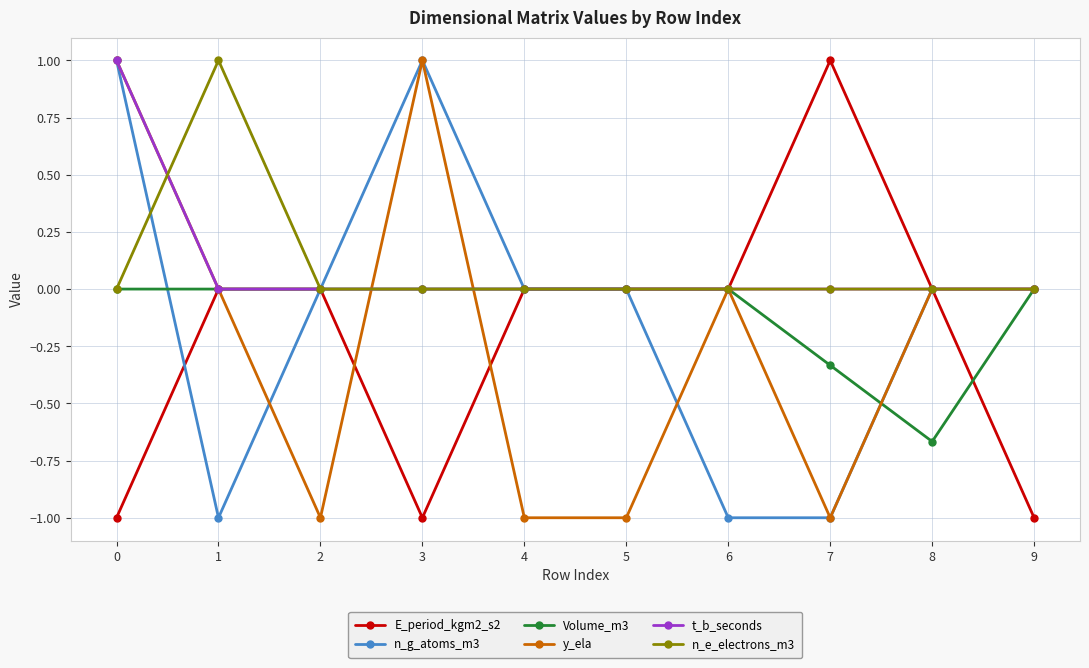

True or false: t_b_seconds has a value of 1.0 at 0.

True